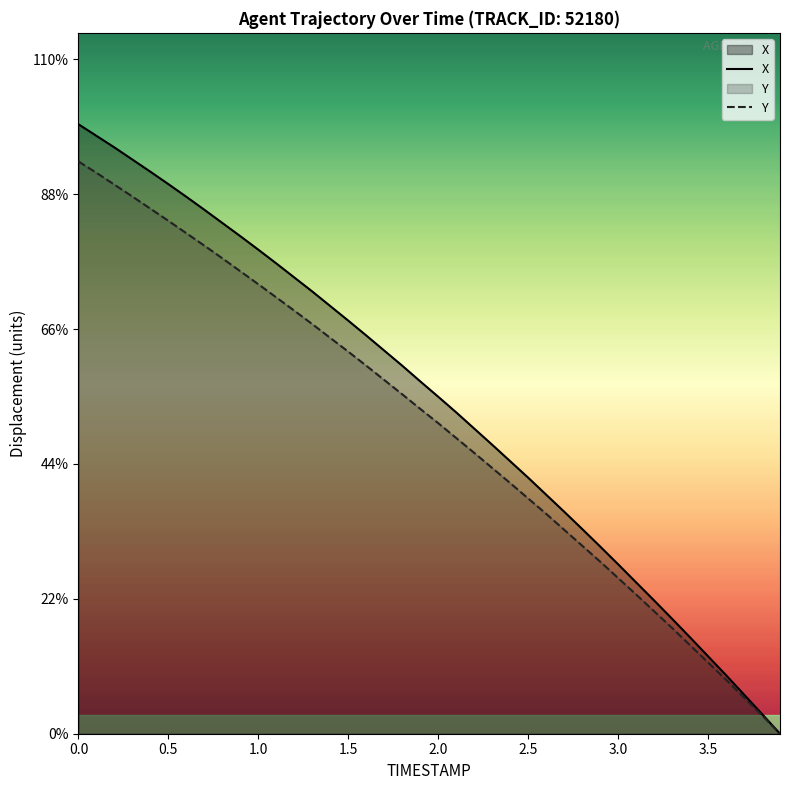

True or false: Y has more than 1 points higher than both neighbors.

False